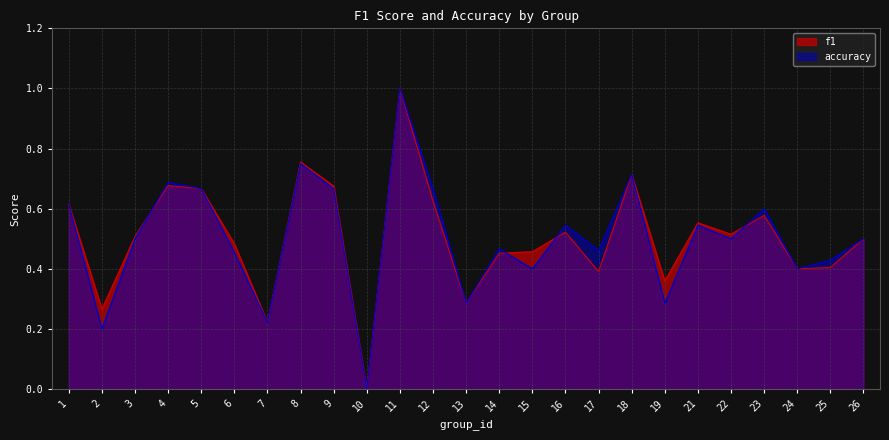

What is the highest value of the f1 series?

1.0